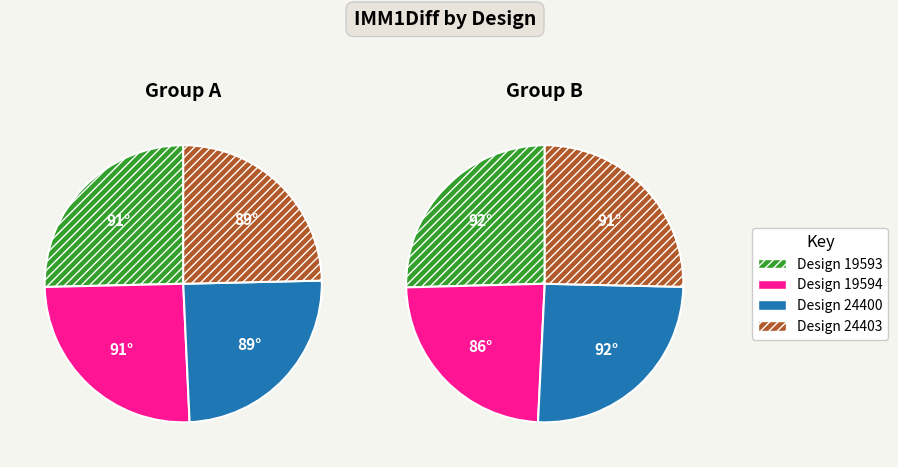

Is there any slice that represents more than half of the pie?

No